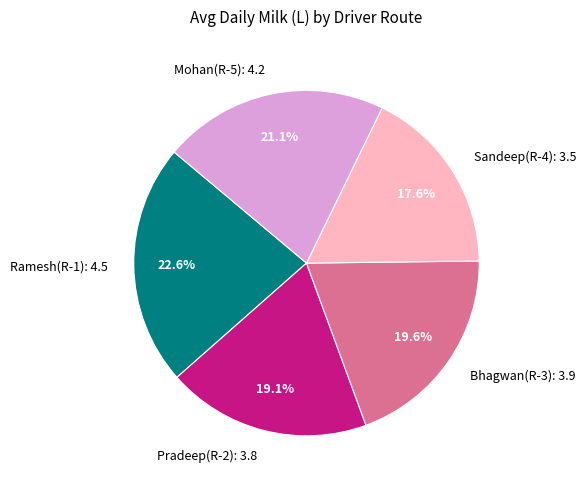

What is the smallest slice in the pie chart?

Sandeep(R-4)